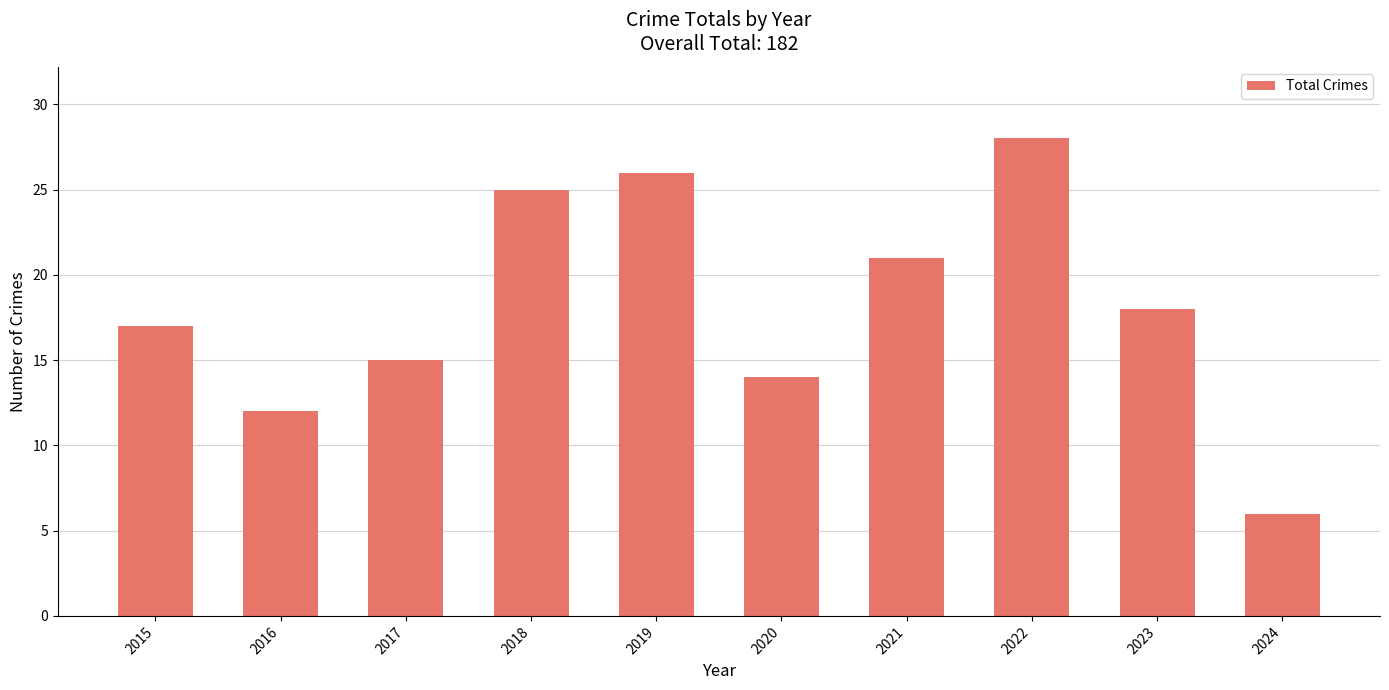

What is the average value?

18